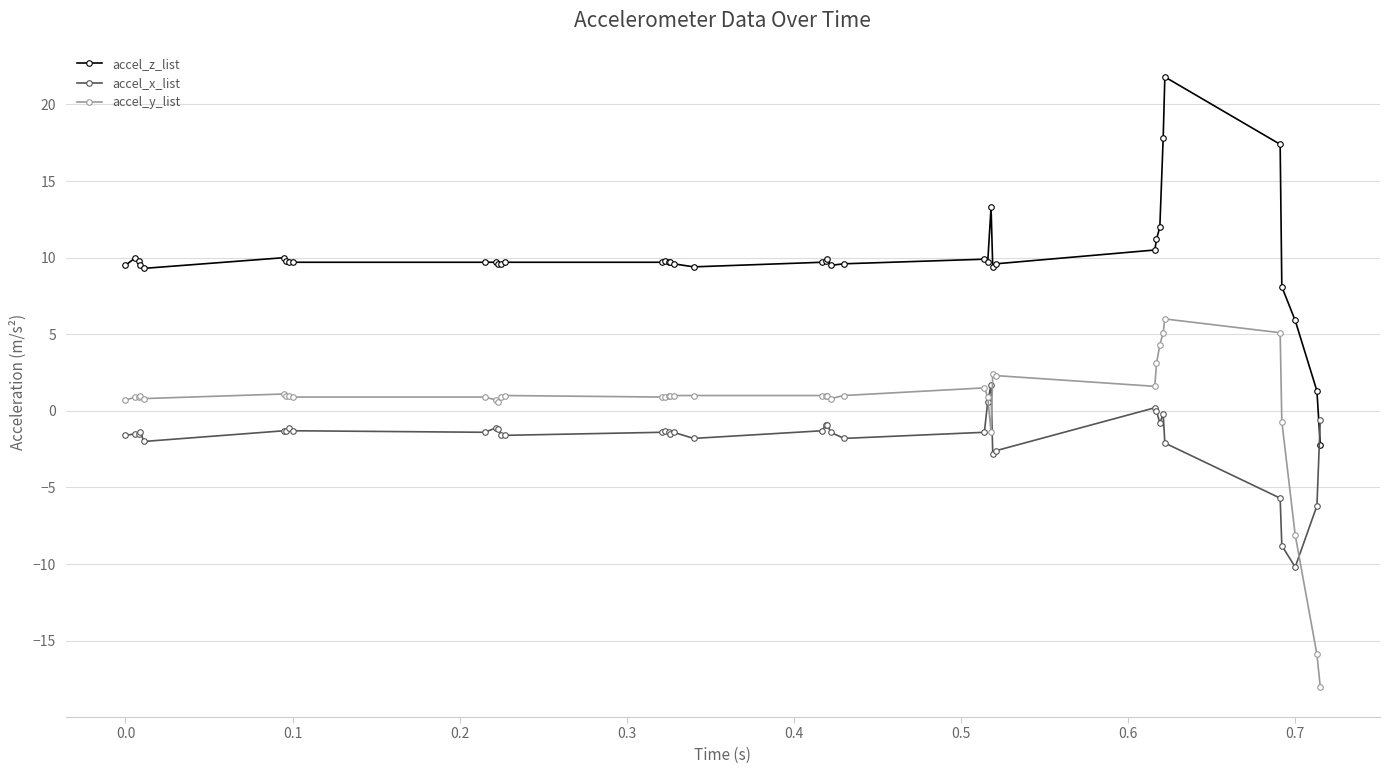

Rank the series by their maximum value, from highest to lowest.

accel_z_list, accel_y_list, accel_x_list